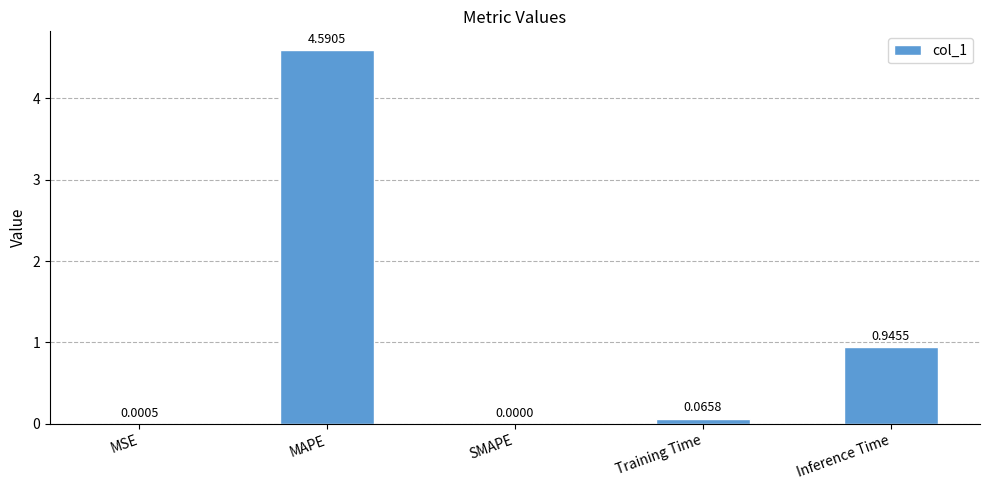

What is the sum of the values at Inference Time and Training Time?

1.0